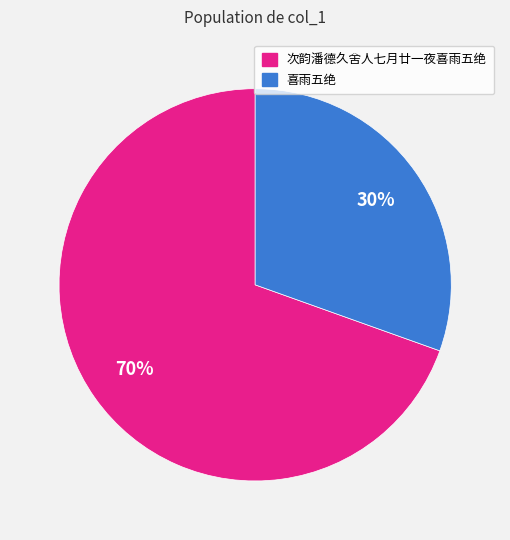

Does any single category account for the majority?

Yes